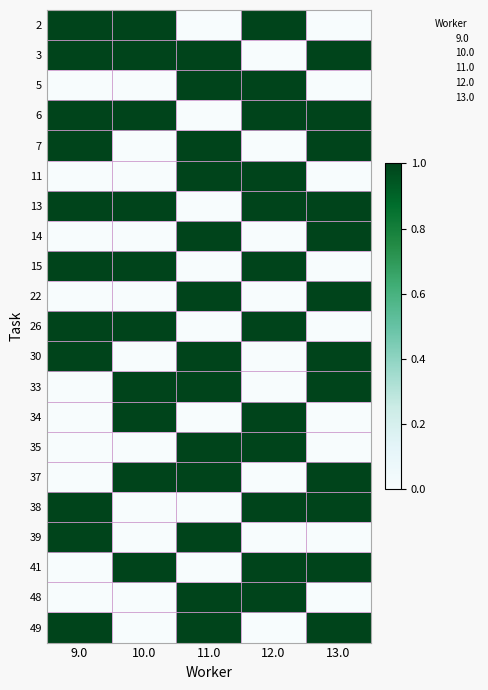

What is the difference between the maximum and minimum values in the 41 series?

1